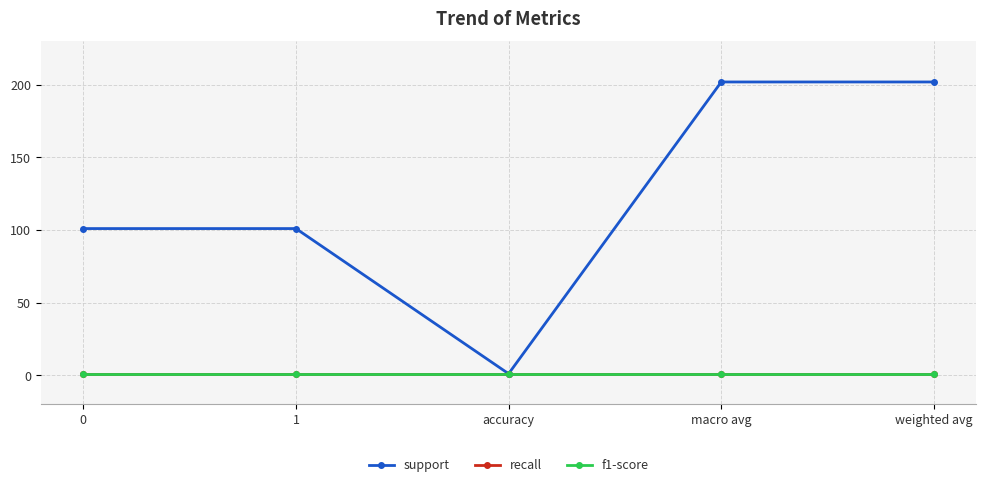

The value of support at weighted avg is 305. True or false?

False